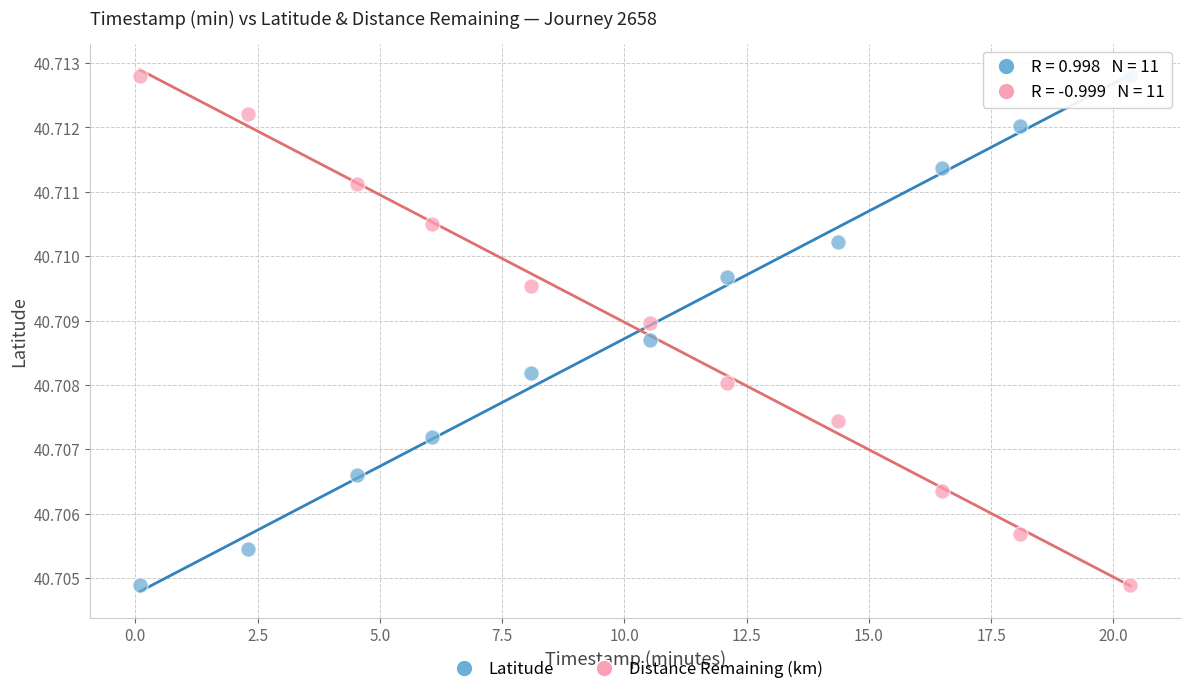

What are all the series names shown in the legend?

Latitude, Distance Remaining (km)